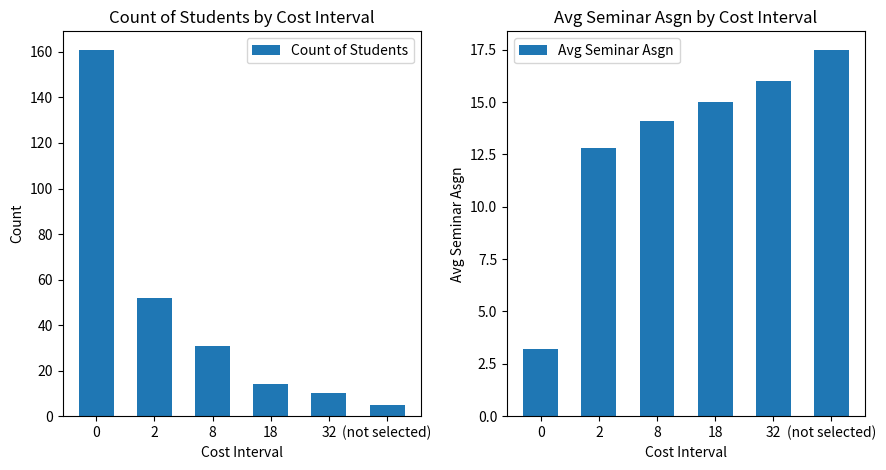

What position from the left is (not selected)?

6